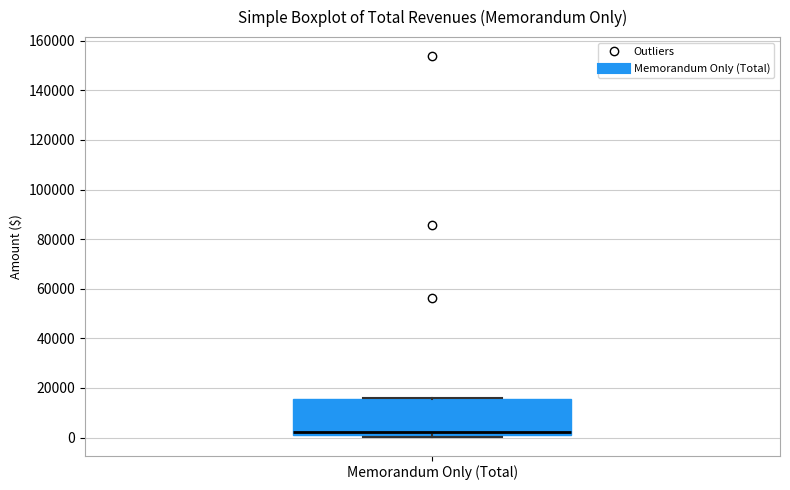

Read this box plot against the y-axis: the position of the median line, the range covered by the box, and the ends of both whiskers. The values are not printed on the chart, so give them approximately, as read against the axis.

median 2000, box 0 to 16000, whiskers 0 to 16000